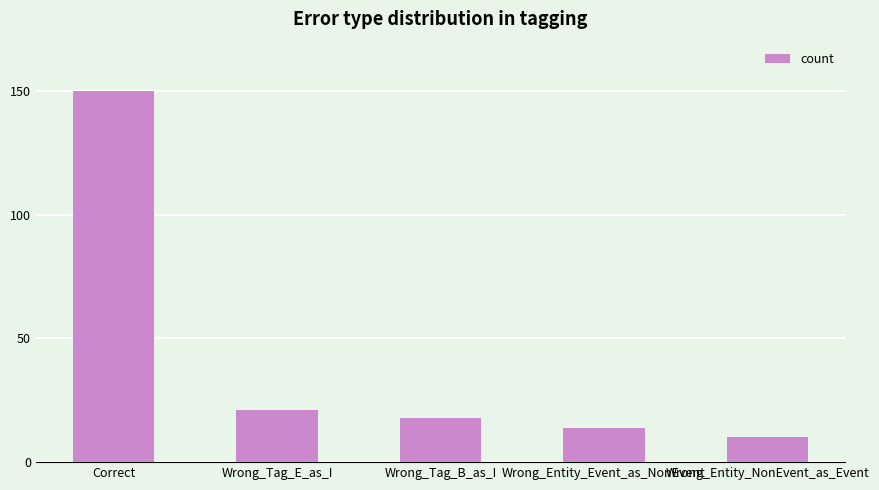

How many values are below 18?

2